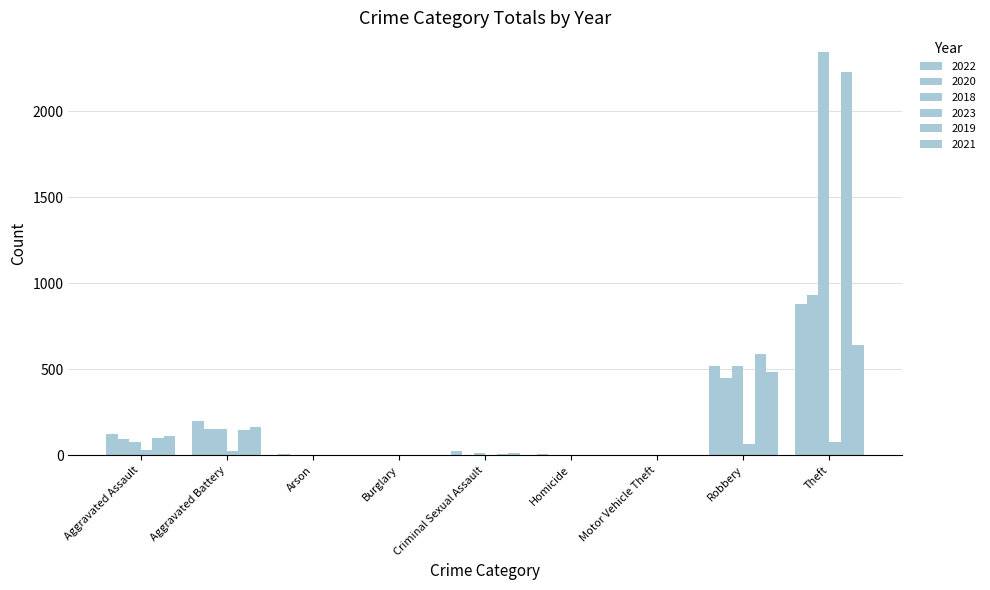

What is the difference between the second highest and second lowest values in the 2022 series?

519